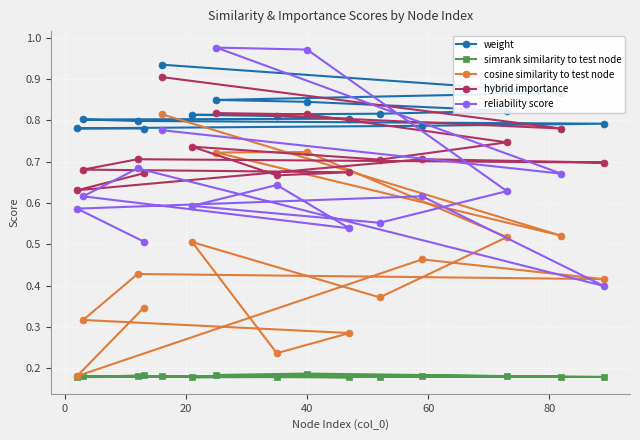

How many interior local peaks does the simrank similarity to test node series have?

4